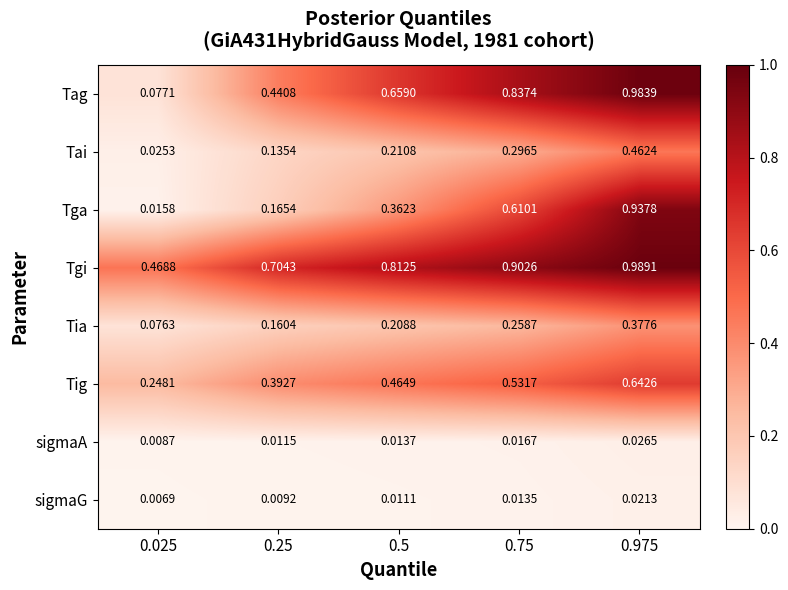

Rank the series by their maximum value, from highest to lowest.

Tgi, Tag, Tga, Tig, Tai, Tia, sigmaA, sigmaG